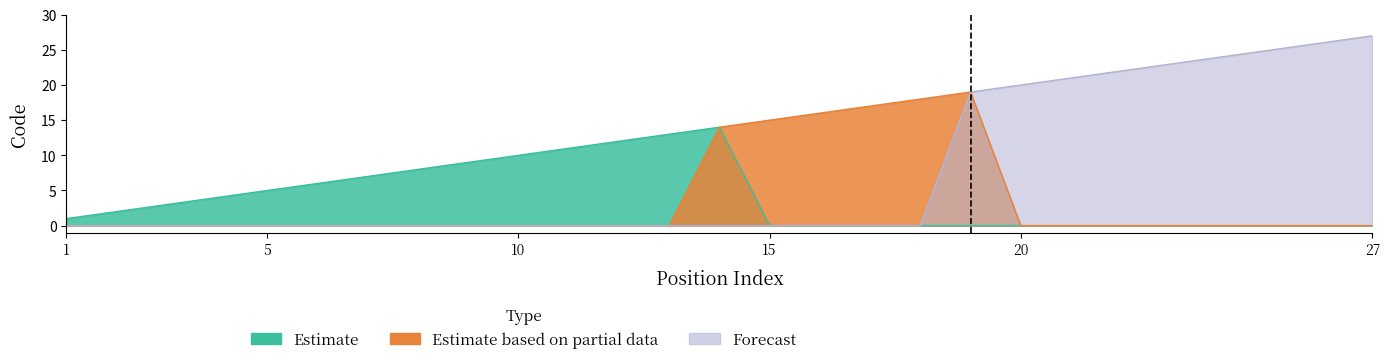

What is the difference between the second highest and minimum values in the Estimate series?

13